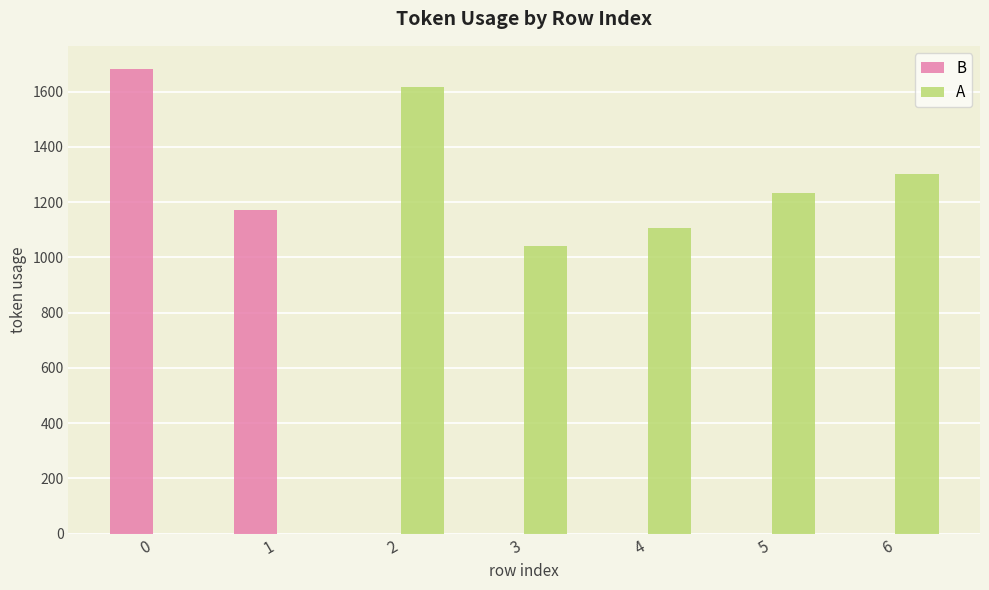

True or false: B has a value of -652 at 3.

False